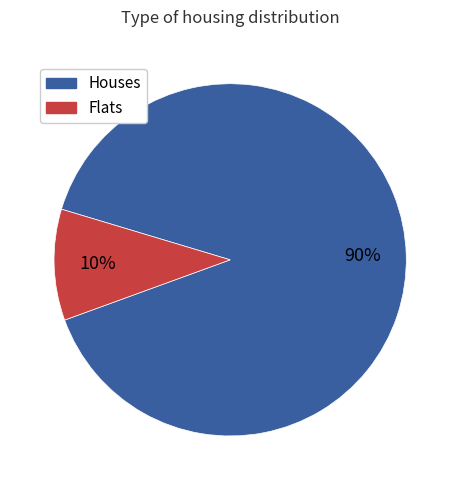

To the nearest percent, what is the average slice percentage?

50%